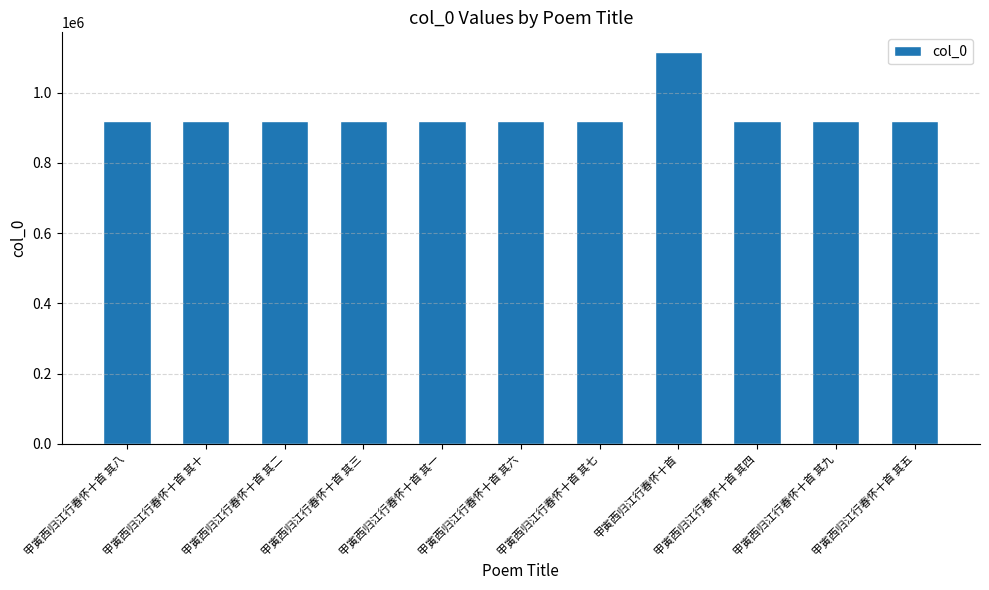

Is it true that the value at 甲寅西归江行春怀十首 其八 is 918392?

True